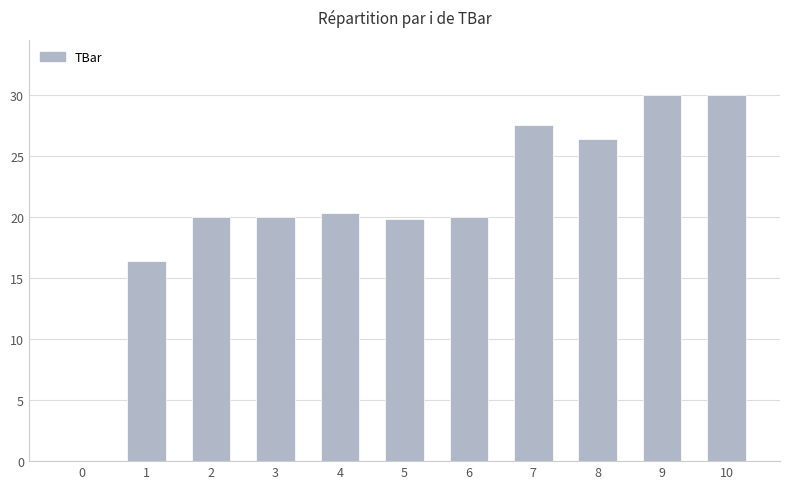

The value at 5 is 10.2. True or false?

False